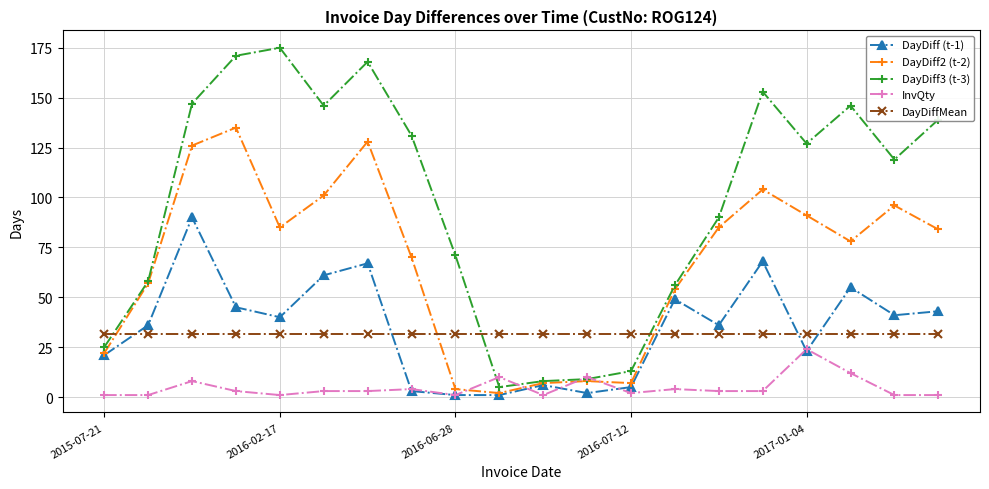

At how many categories does at least one series exceed 42?

15